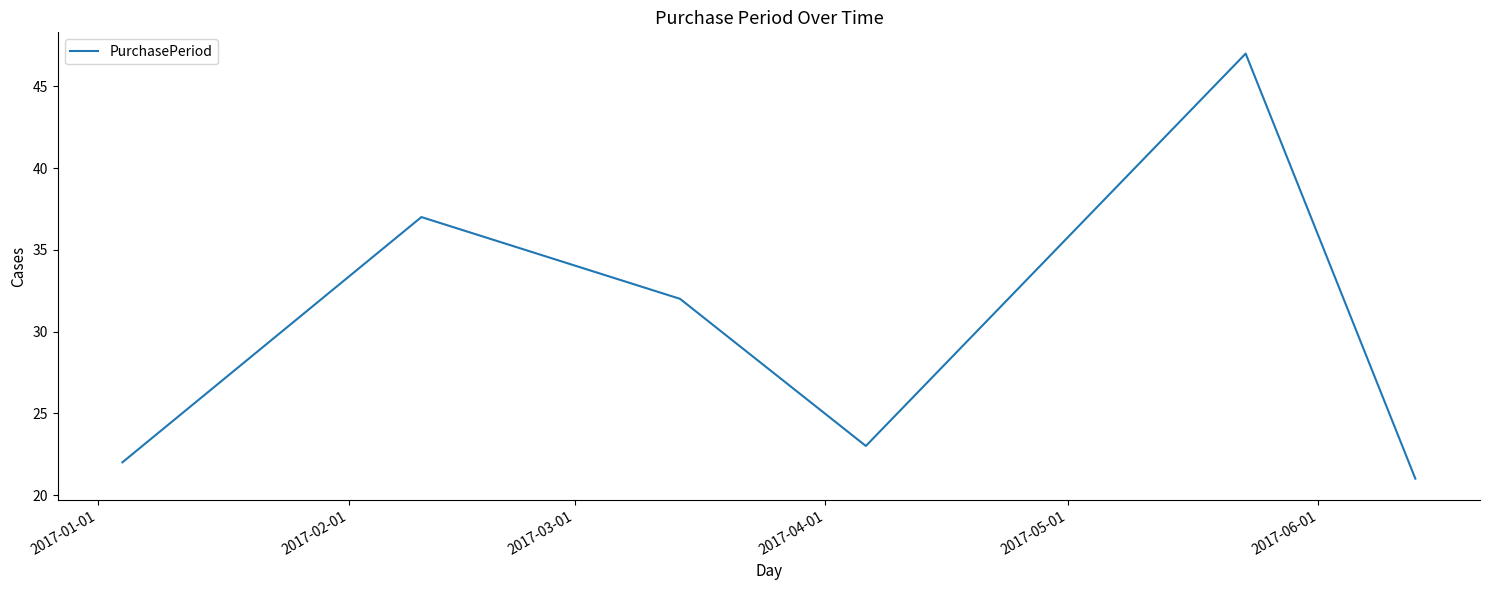

True or false: there are more than 2 points higher than both neighbors.

False